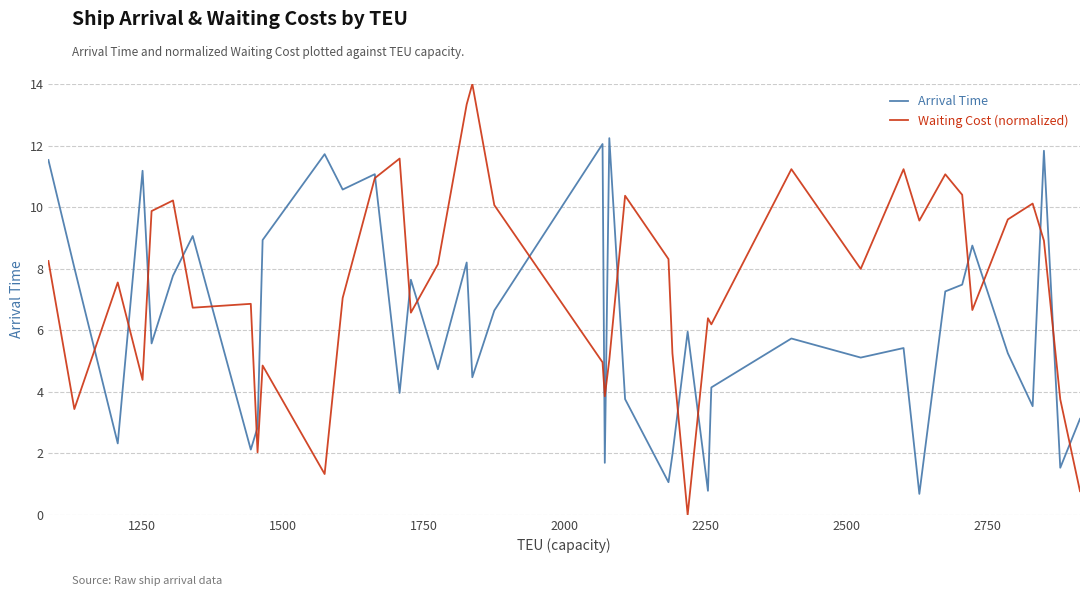

Which series has the largest total across all categories?

Waiting Cost (normalized)